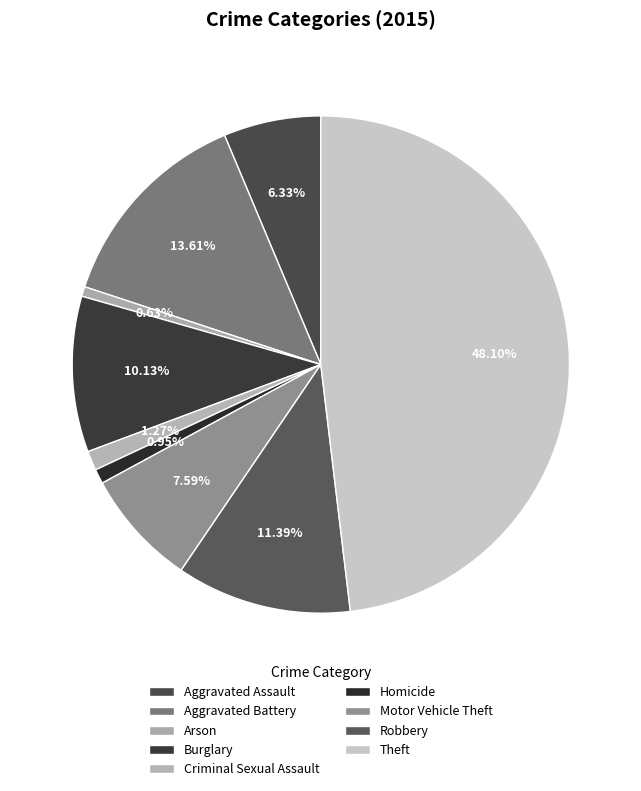

To the nearest percent, what is the average slice percentage?

11%